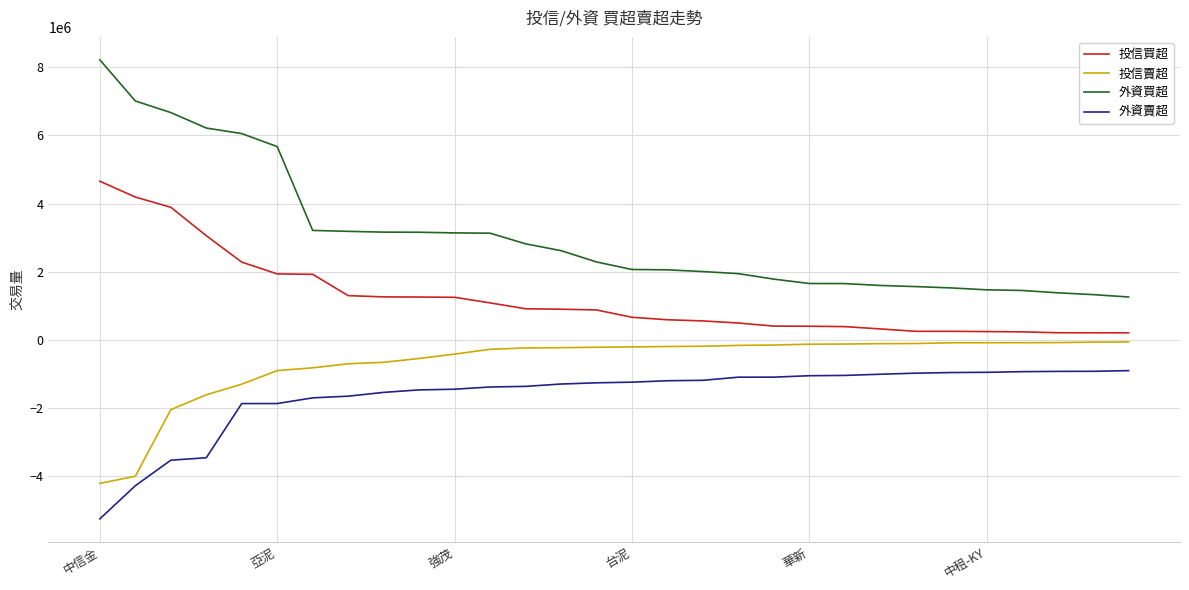

True or false: 外資賣超 and 外資買超 cross at least once.

False